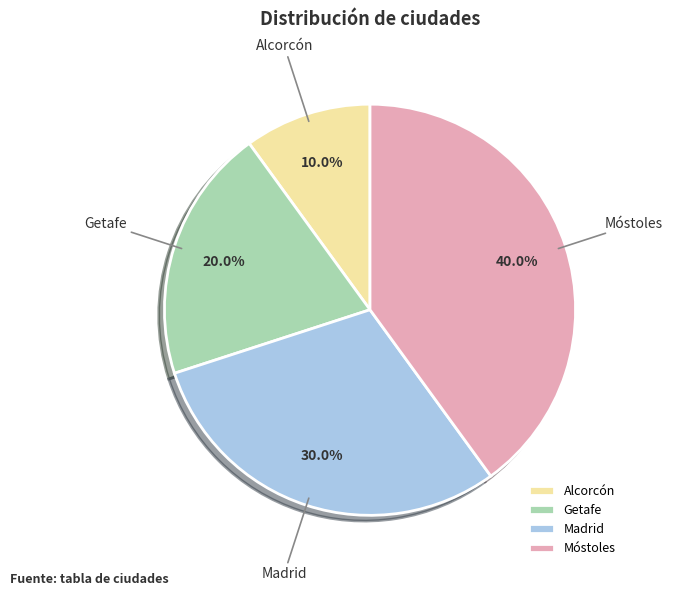

The Madrid slice represents 21% of the pie. True or false?

False